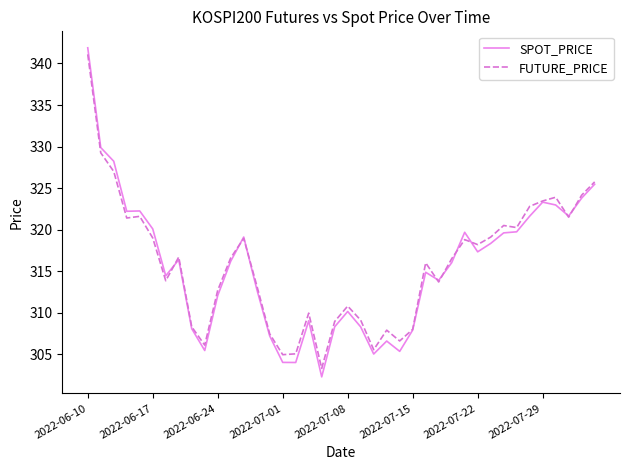

How many lines are shown in the chart?

2